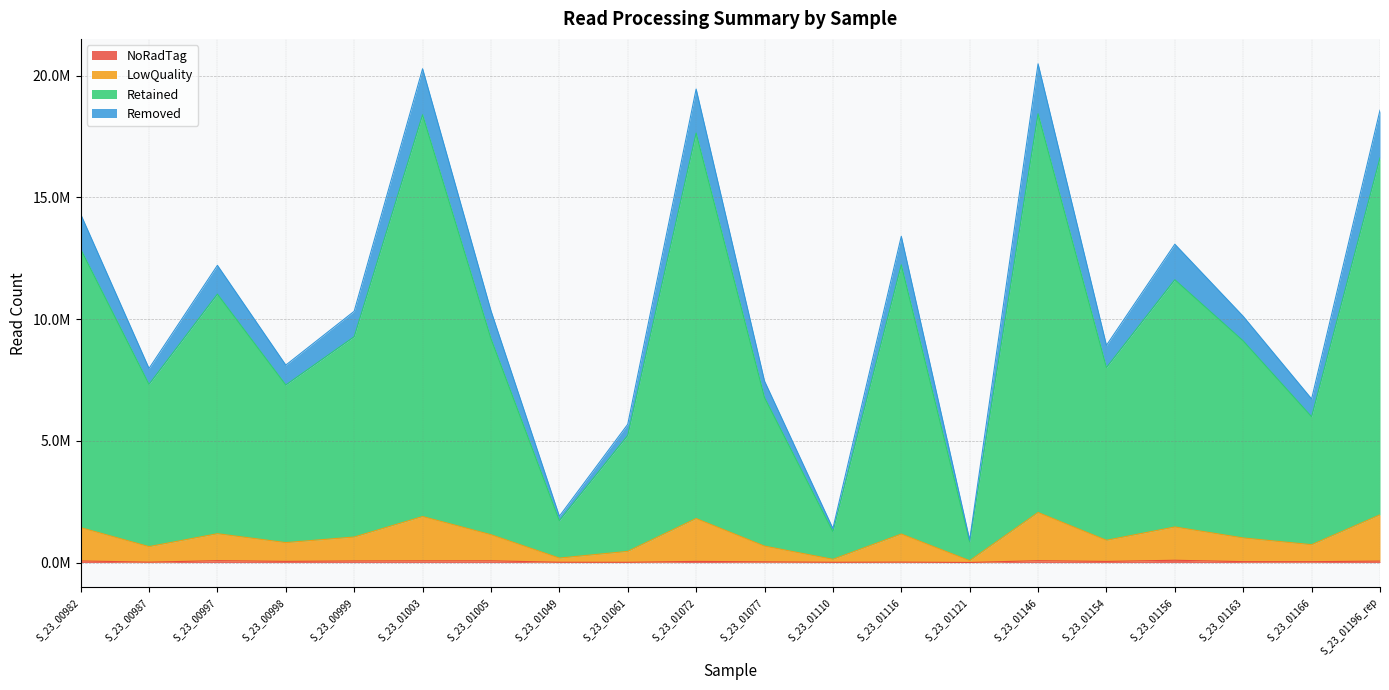

Is it true that NoRadTag equals 27690 at S_23_01154?

False